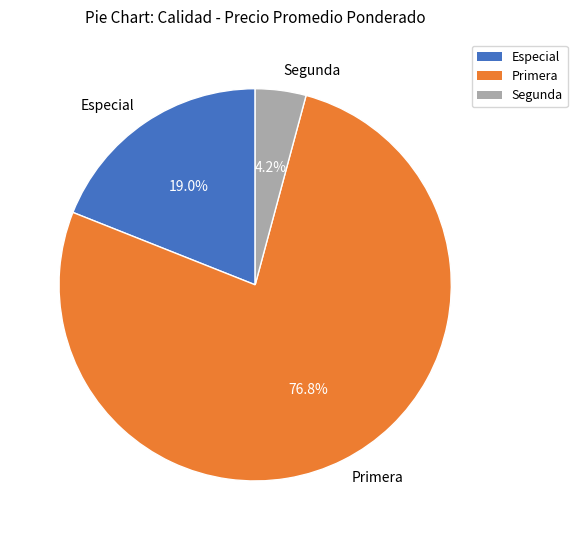

Combined, what portion of the pie is Primera and Segunda?

81.0%